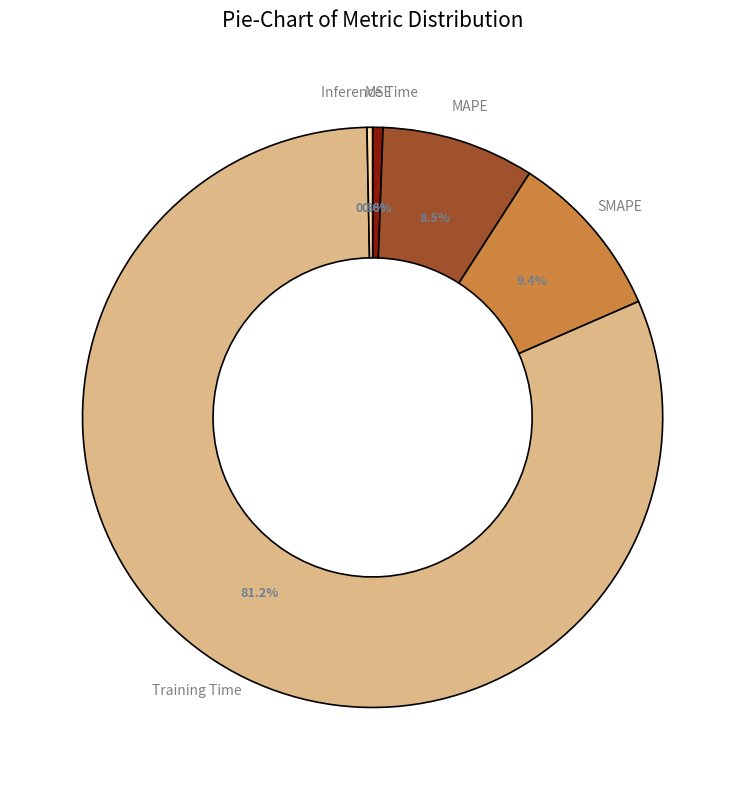

What percentage is the Training Time slice, to the nearest percent?

81%